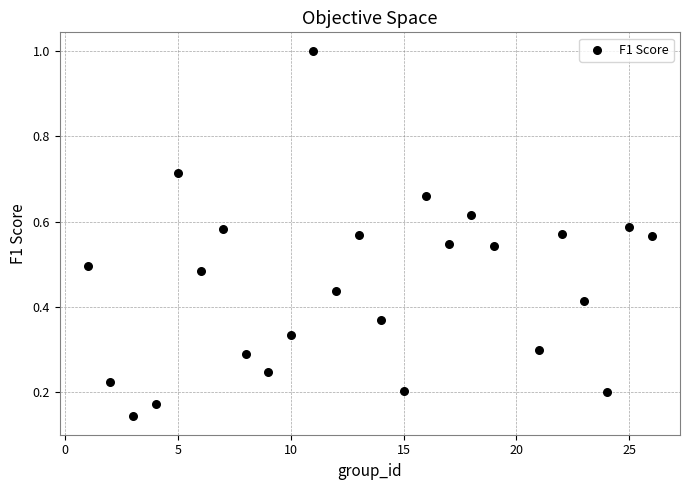

What is the range of X values (max minus min)?

25.0